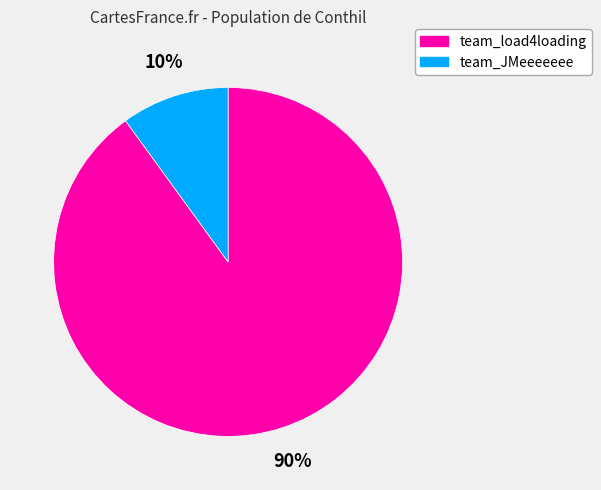

Approximately how many times larger is the value at team_load4loading compared to team_JMeeeeeee?

9.0